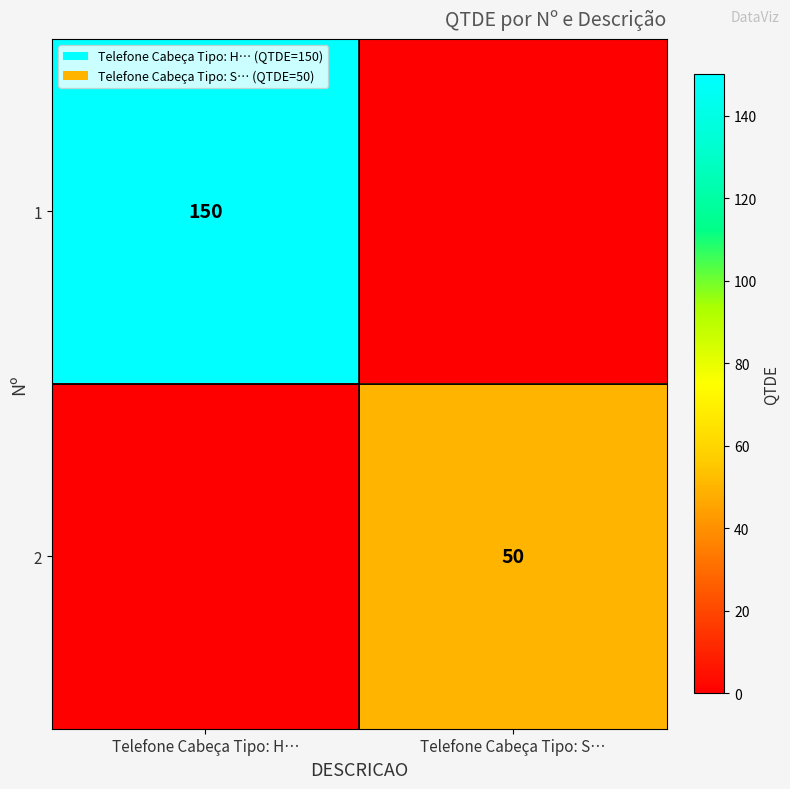

What is the spread (max minus min) of values at Telefone Cabeça Tipo: S…?

50